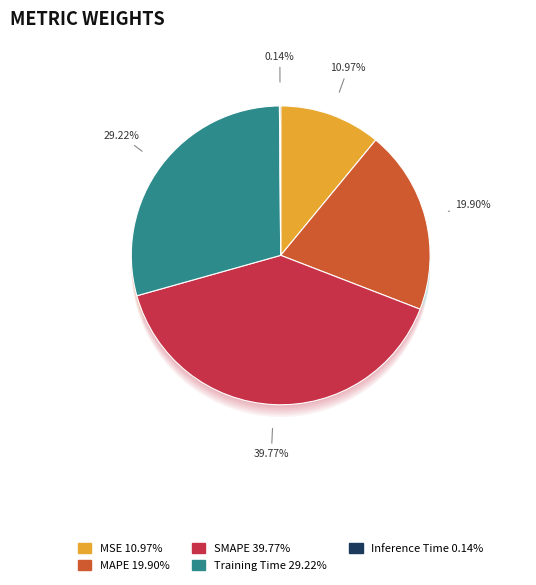

Is it true that Inference Time is 6% of the pie?

False